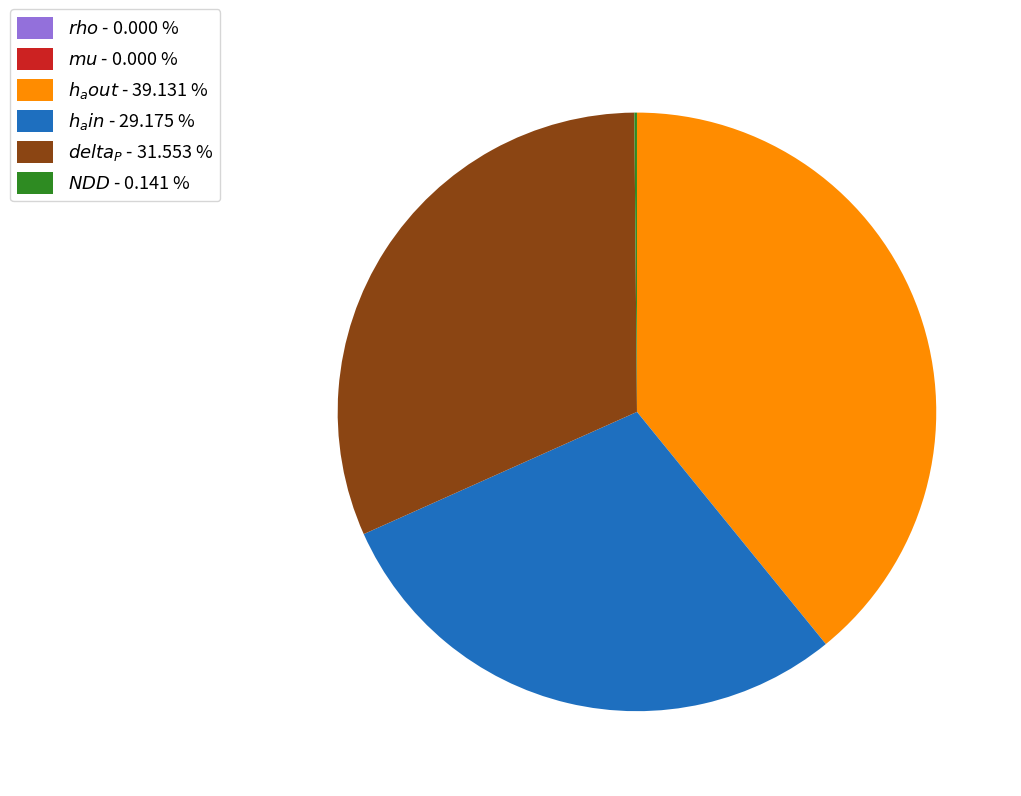

Is there a majority slice in this chart?

No